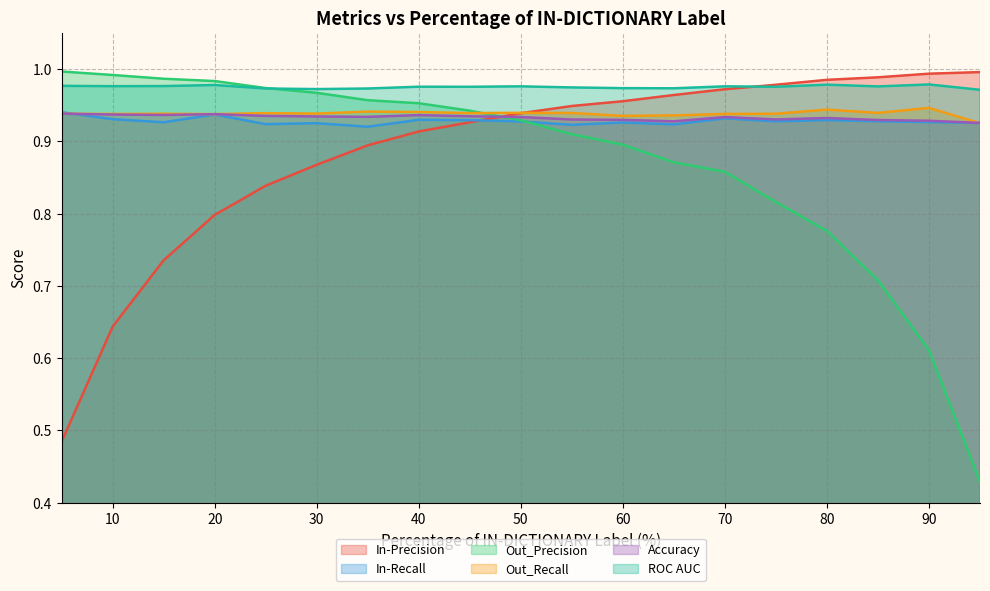

Rank the categories by In-Recall value from lowest to highest.

35, 55, 65, 25, 30, 95, 60, 15, 90, 50, 75, 85, 45, 80, 40, 10, 70, 20, 5